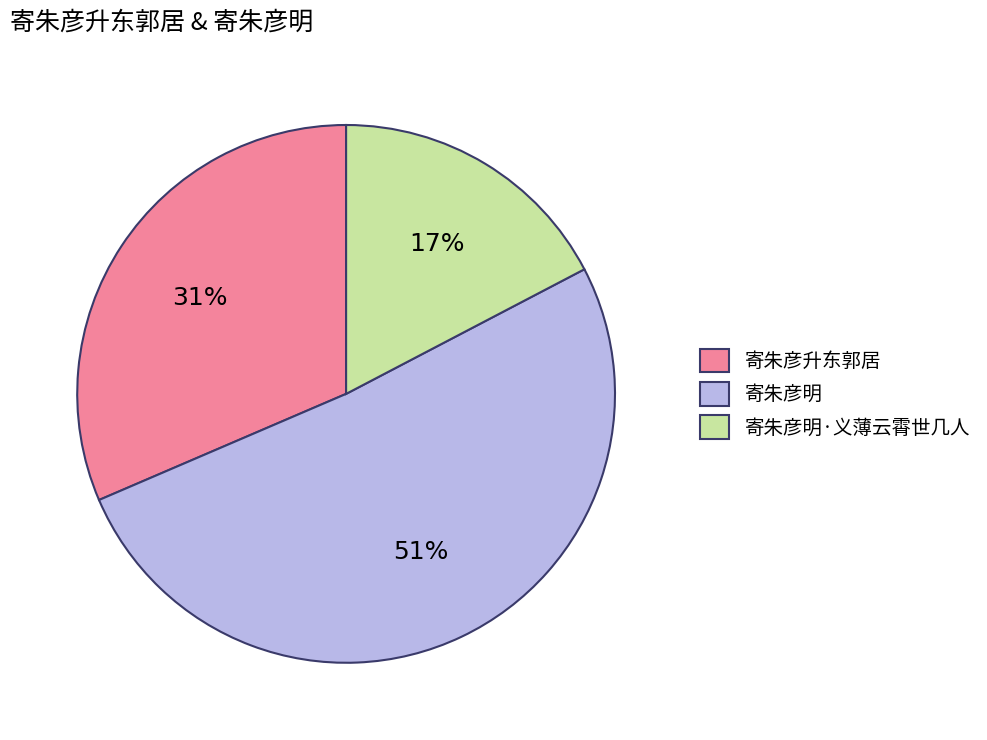

Between 寄朱彦明·义薄云霄世几人 and 寄朱彦明, which is larger?

寄朱彦明